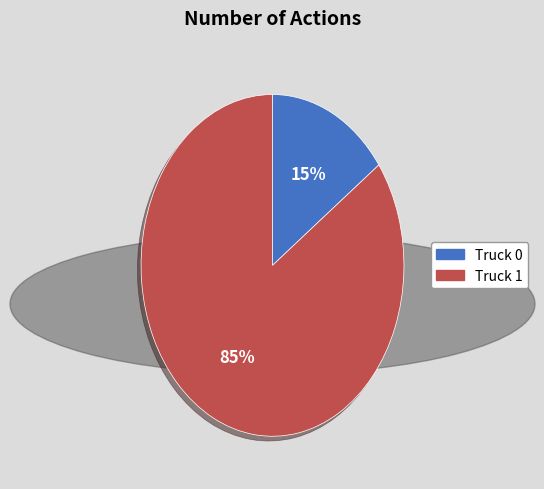

Is the sum of Truck 0 and Truck 1 greater than half?

Yes